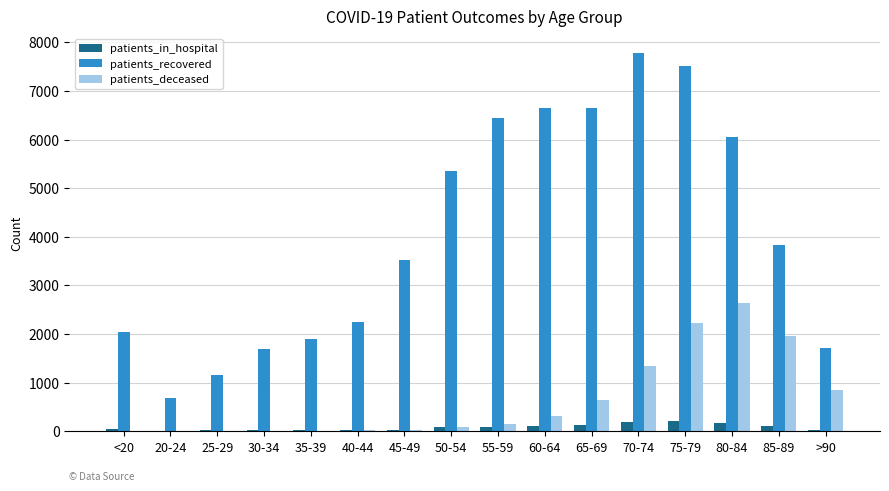

Which series has the largest total across all categories?

patients_recovered